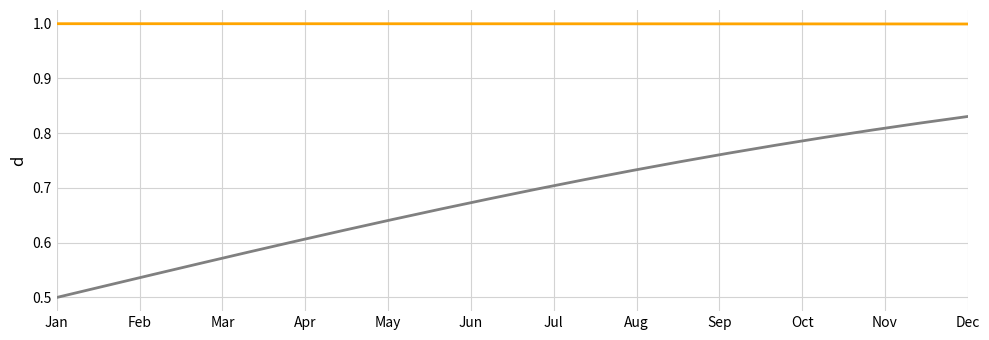

What is the maximum value shown in the chart?

1.0